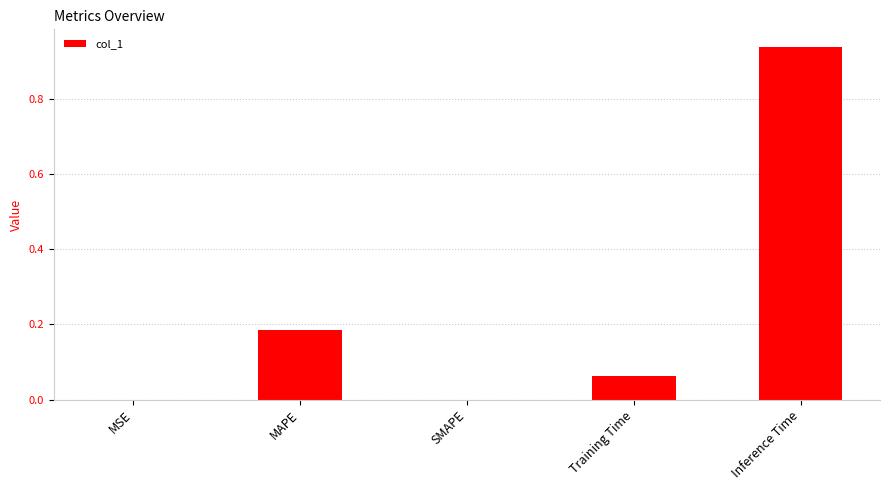

Does the chart contain stacked bars?

No